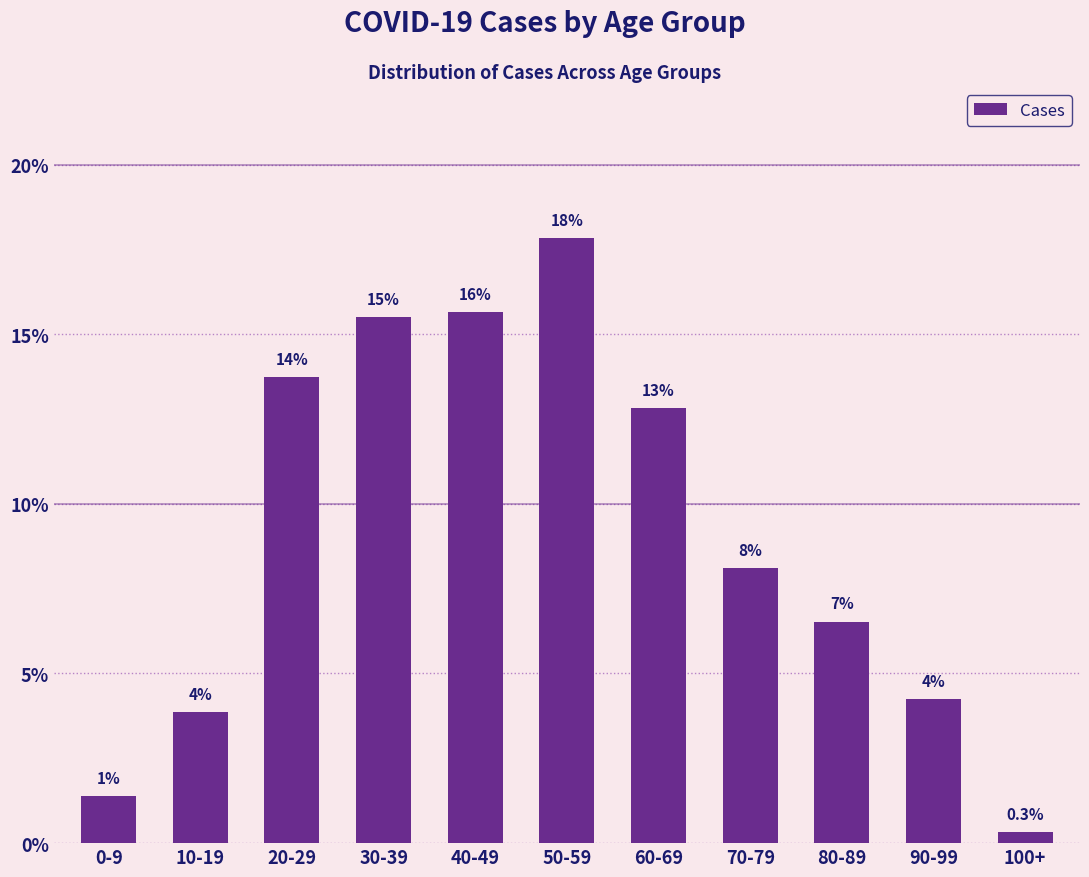

Rank the categories by value from highest to lowest.

50-59, 40-49, 30-39, 20-29, 60-69, 70-79, 80-89, 90-99, 10-19, 0-9, 100+